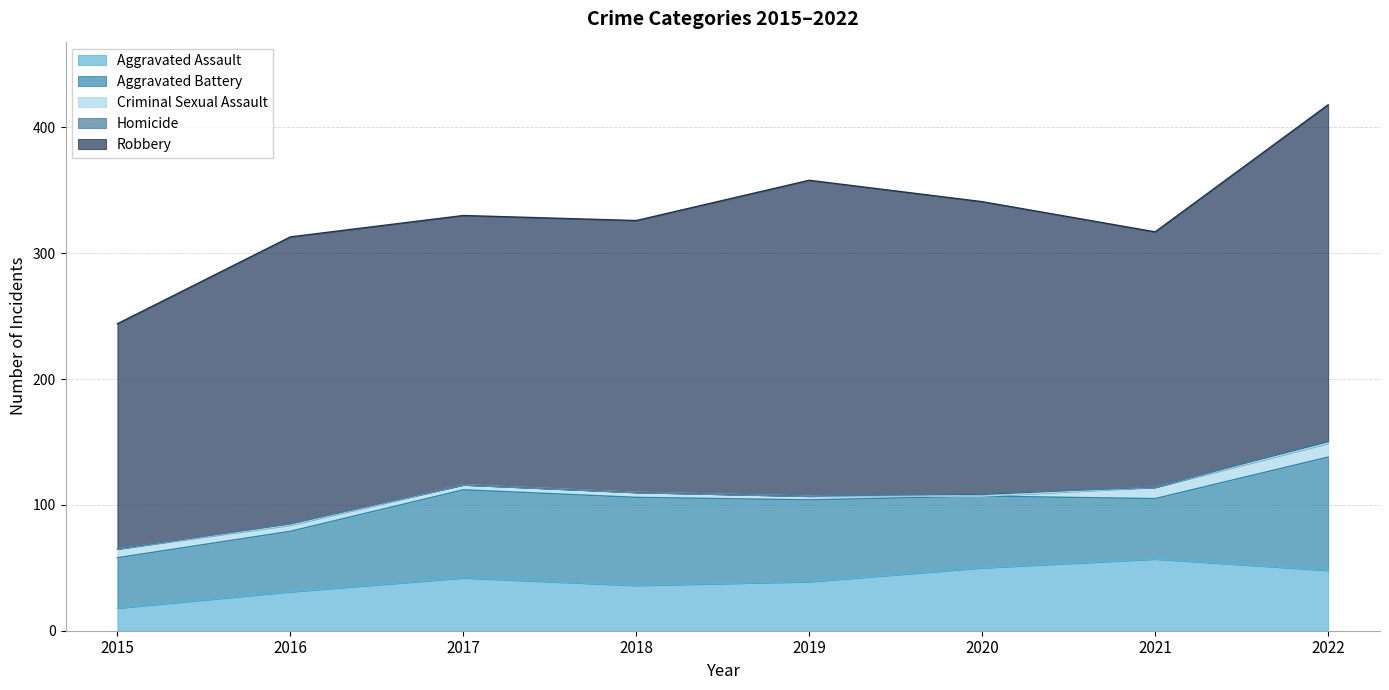

True or false: Robbery has a value of 333 at 2017.

False